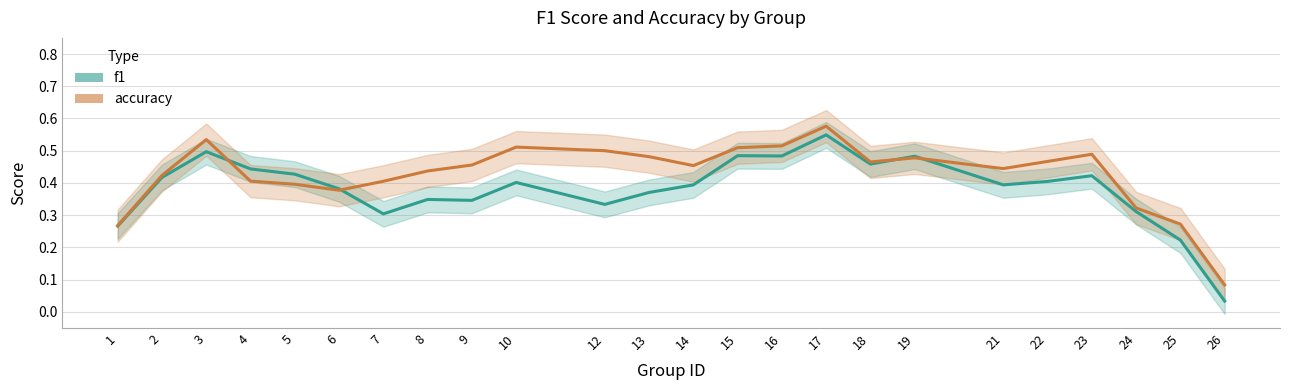

List the labels in order of f1 value, smallest first.

26, 25, 1, 7, 24, 12, 9, 8, 13, 6, 14, 21, 10, 22, 2, 23, 5, 4, 18, 19, 16, 15, 3, 17